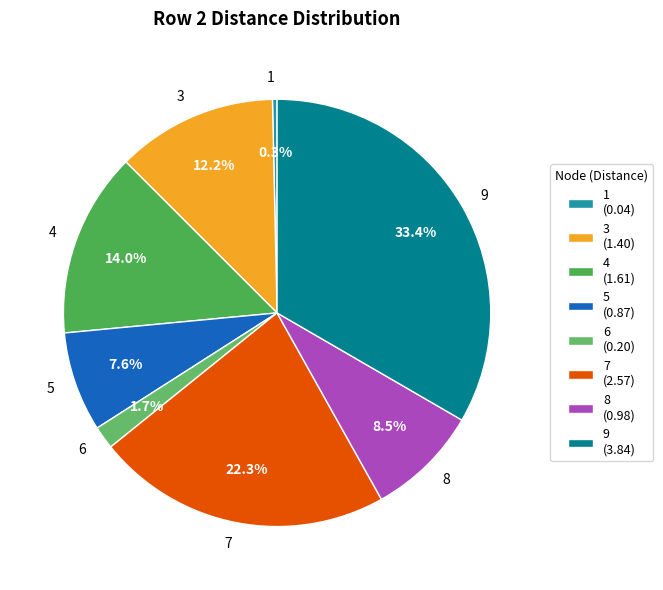

Which category has the smallest portion of the pie?

1